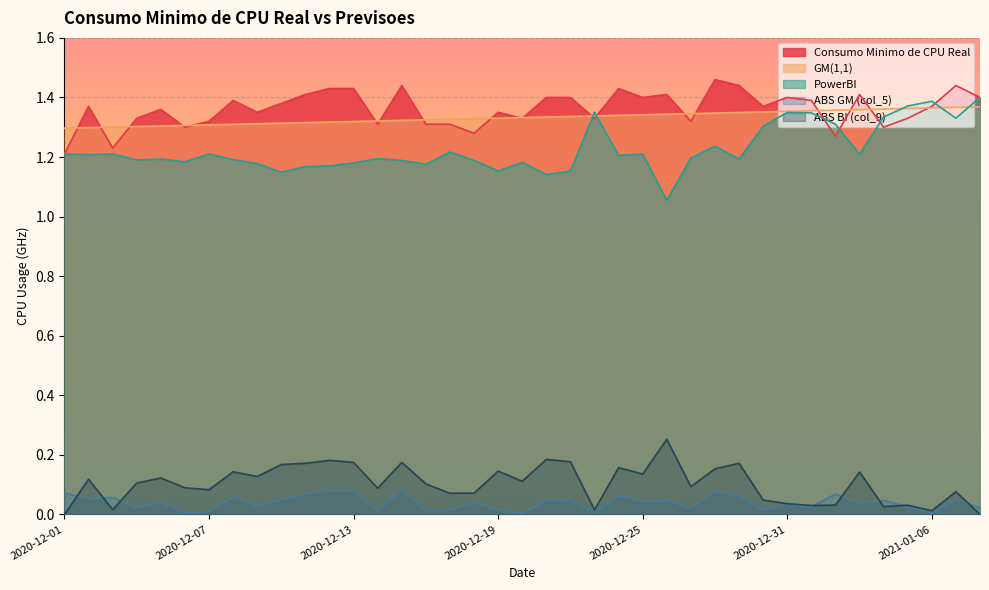

Which series has the largest range (max minus min)?

PowerBI